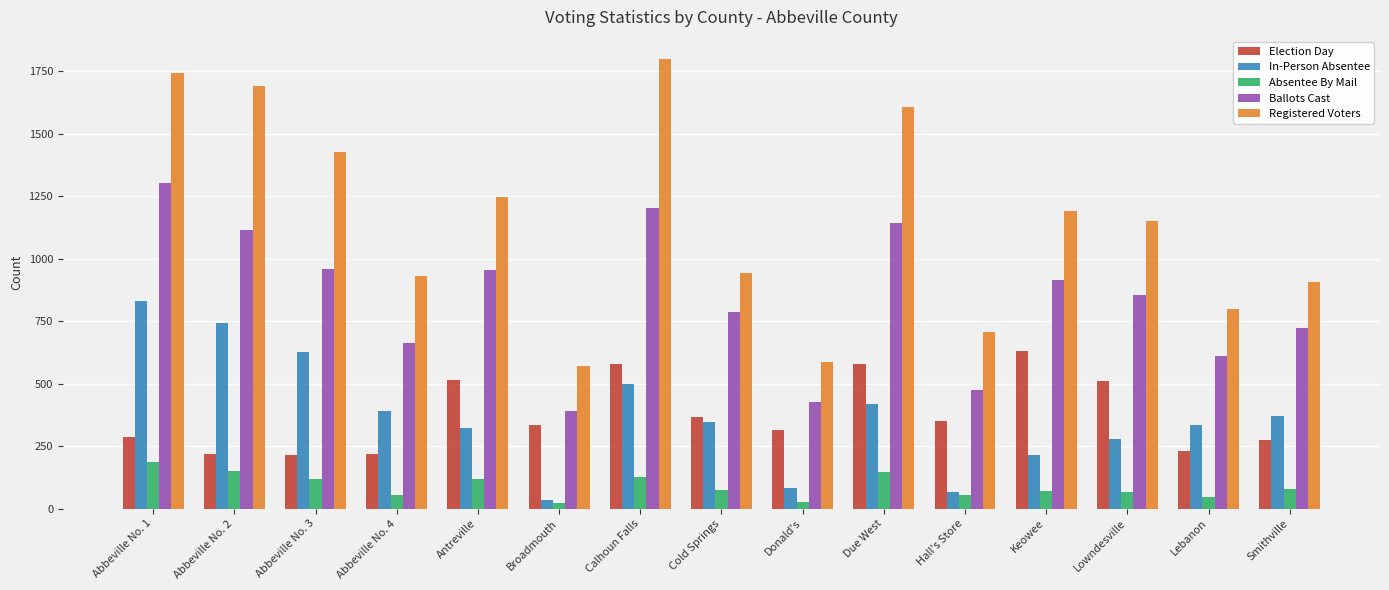

The Election Day series shows 512 at Lowndesville. True or false?

True